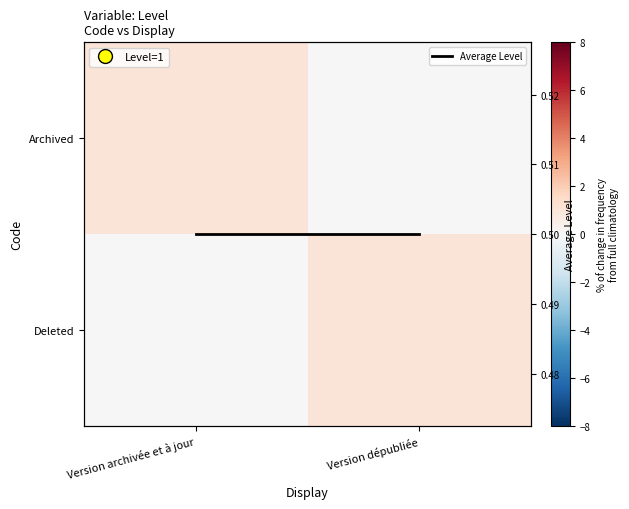

What is the spread (max minus min) of values at Version dépubliée?

1.0